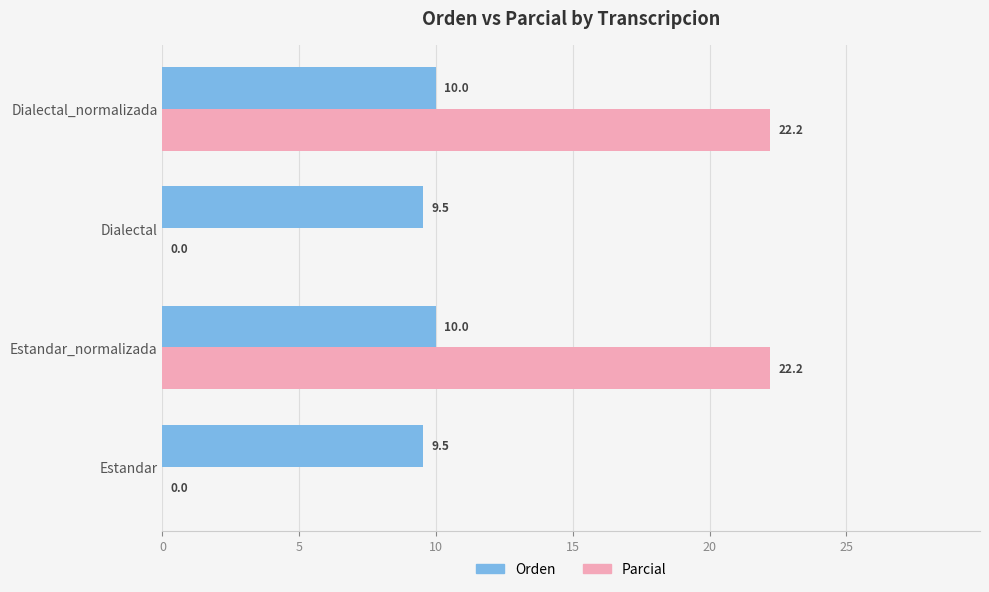

Between Dialectal and Dialectal_normalizada, which series saw the biggest shift?

Parcial